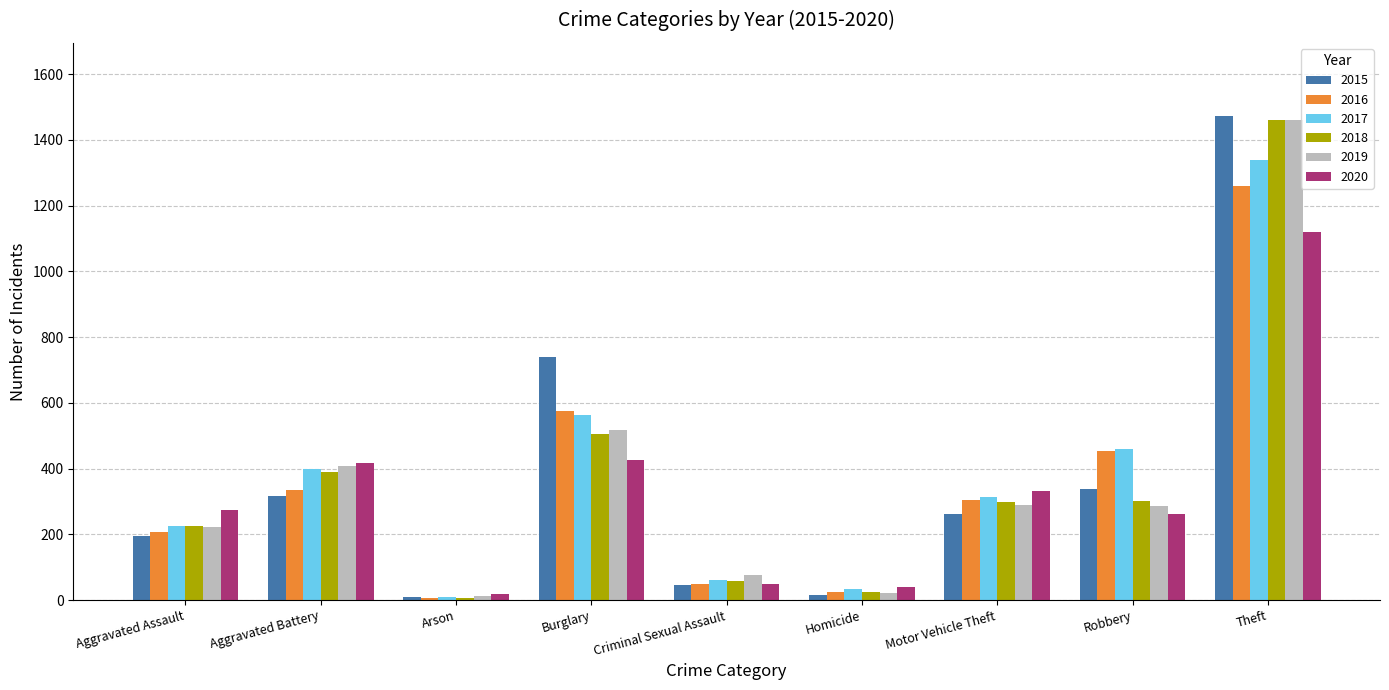

What is the minimum value shown in the chart?

7